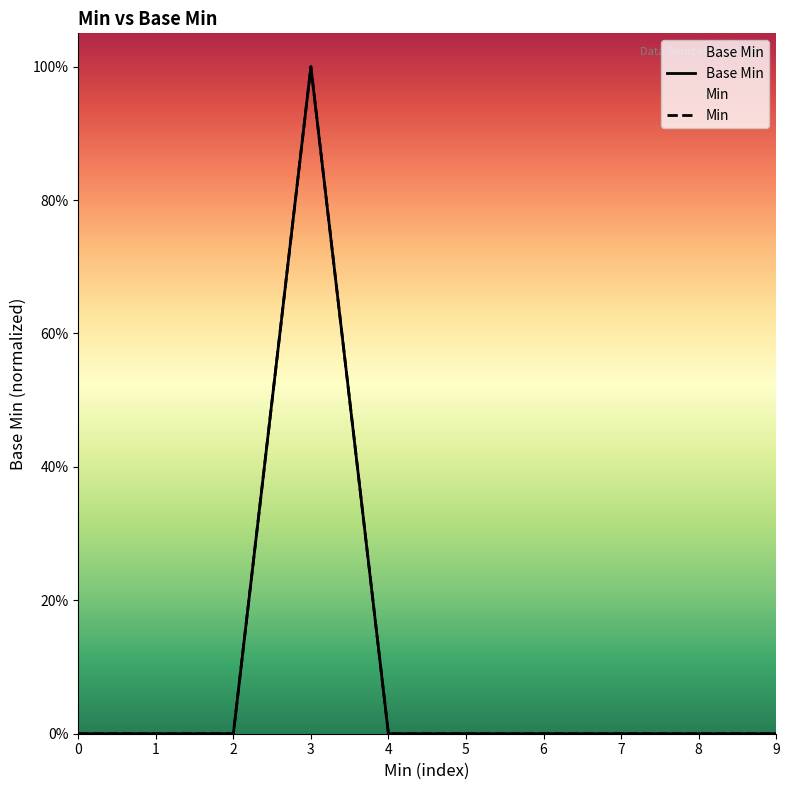

Rank the categories by value from highest to lowest.

3, 0, 1, 2, 4, 5, 6, 7, 8, 9